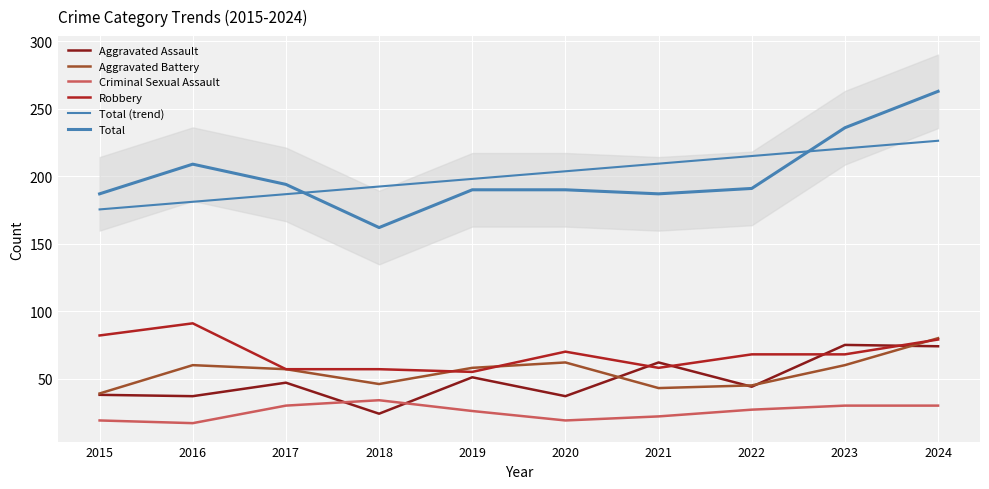

List the labels in order of Total value, smallest first.

2018, 2015, 2021, 2019, 2020, 2022, 2017, 2016, 2023, 2024